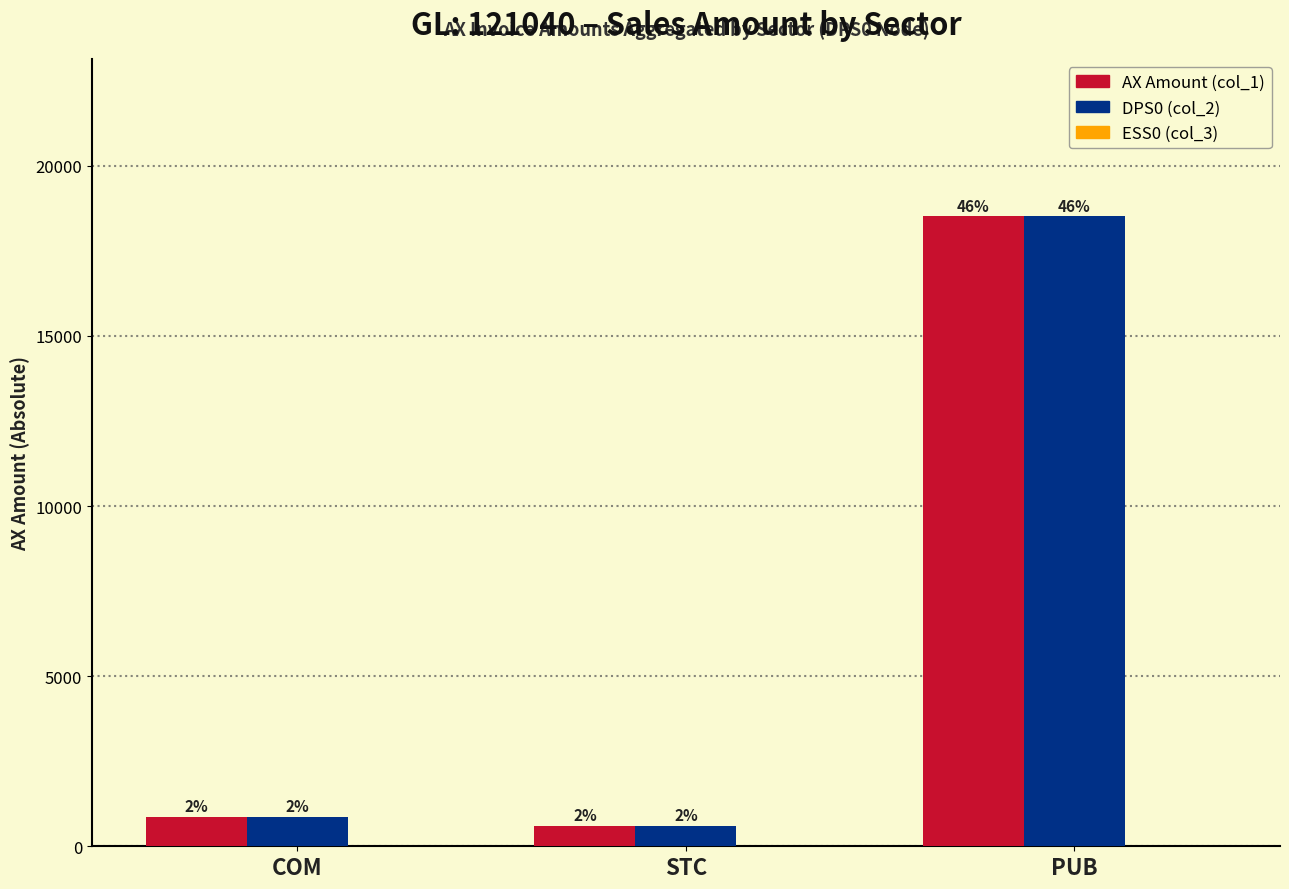

Read the AX Amount (col_1) value at STC, to the nearest 100.

600